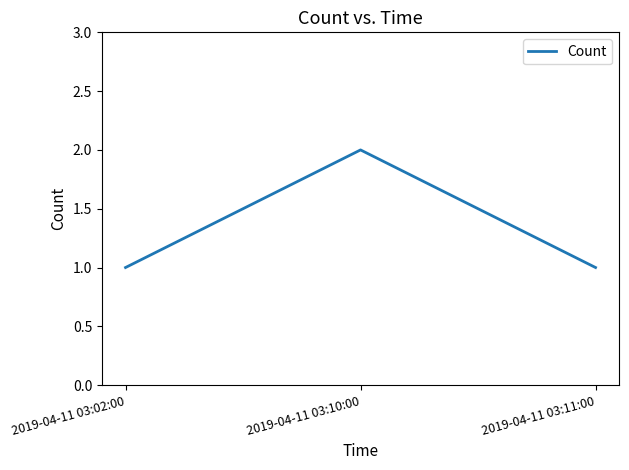

Reading left to right, extract all data points from this chart.

1	2	1